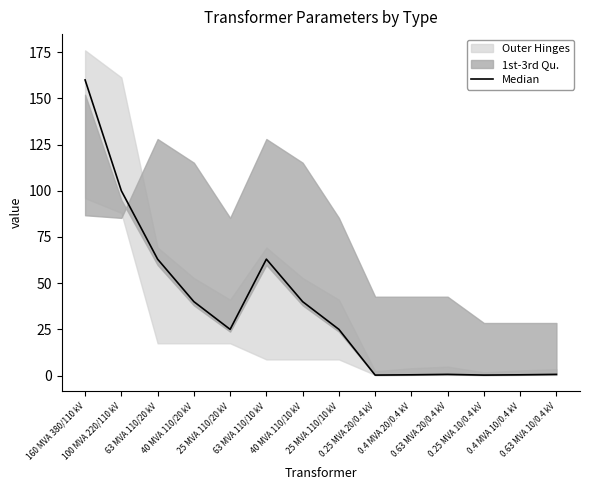

What is the greatest value displayed?

160.0